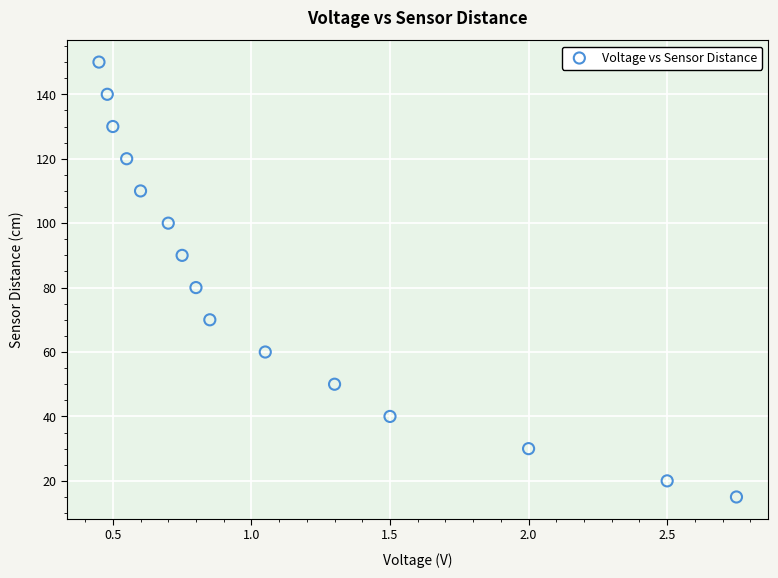

What is the range of Y values (max minus min)?

135